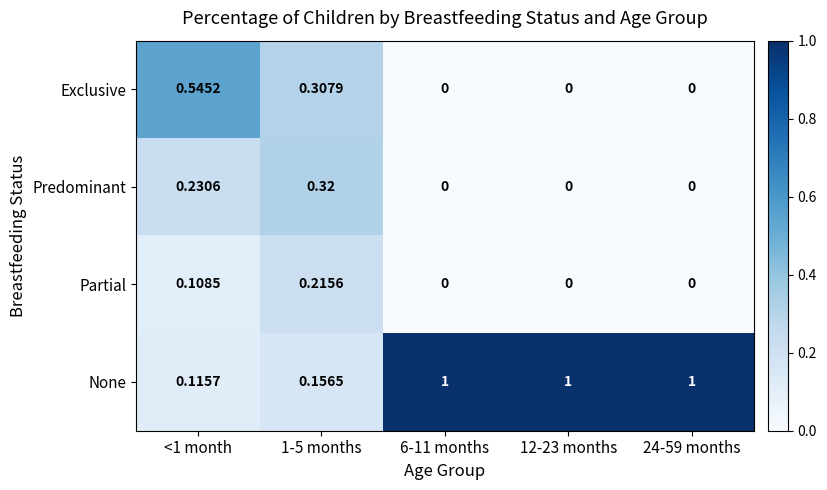

Which series has the largest total across all categories?

None